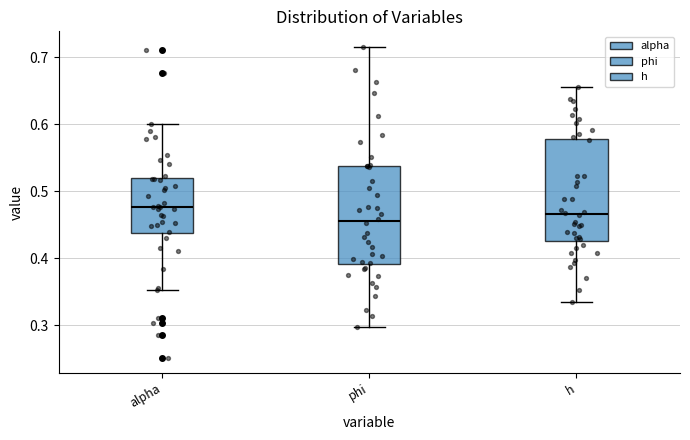

Reading left to right, transcribe this box plot: for each box, give where its median line is, the range the box spans, and where its two whiskers end, as read against the y-axis. The values are not printed on the chart, so give them approximately, as read against the axis.

alpha: median 0.48, box 0.44 to 0.52, whiskers 0.35 to 0.60
phi: median 0.46, box 0.39 to 0.54, whiskers 0.30 to 0.72
h: median 0.47, box 0.43 to 0.58, whiskers 0.34 to 0.66